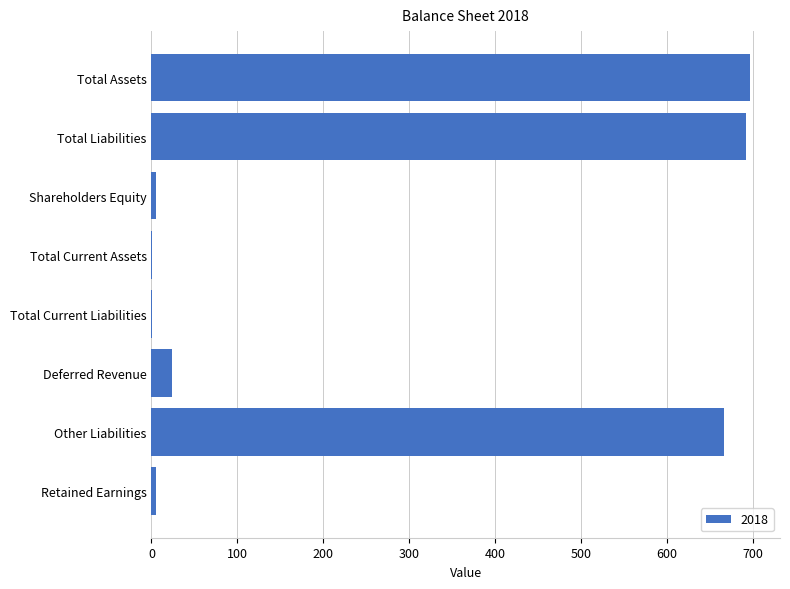

Is it true that the value at Total Assets is 697?

True